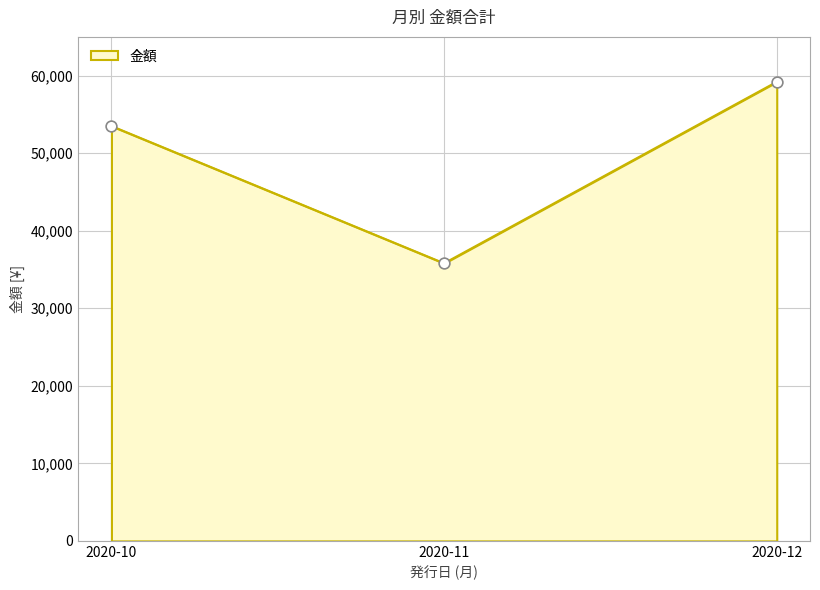

Approximately how many times larger is the value at 2020-11 compared to 2020-10?

0.7